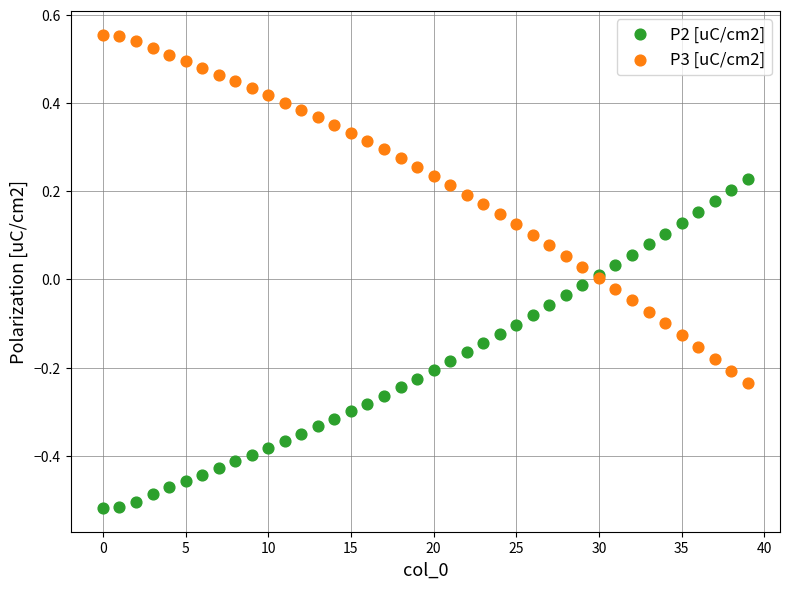

Which series reaches the minimum Y coordinate?

P2 [uC/cm2]